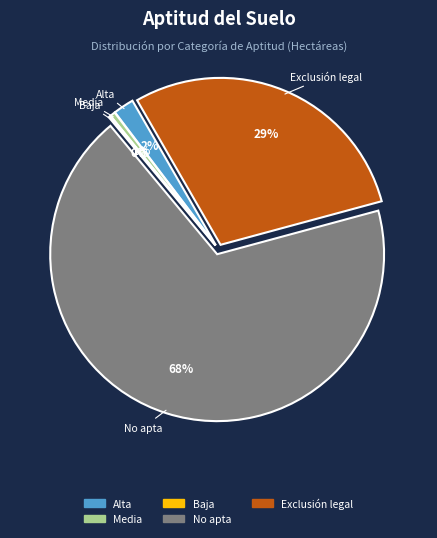

Which has a higher value, Exclusión legal or Alta?

Exclusión legal